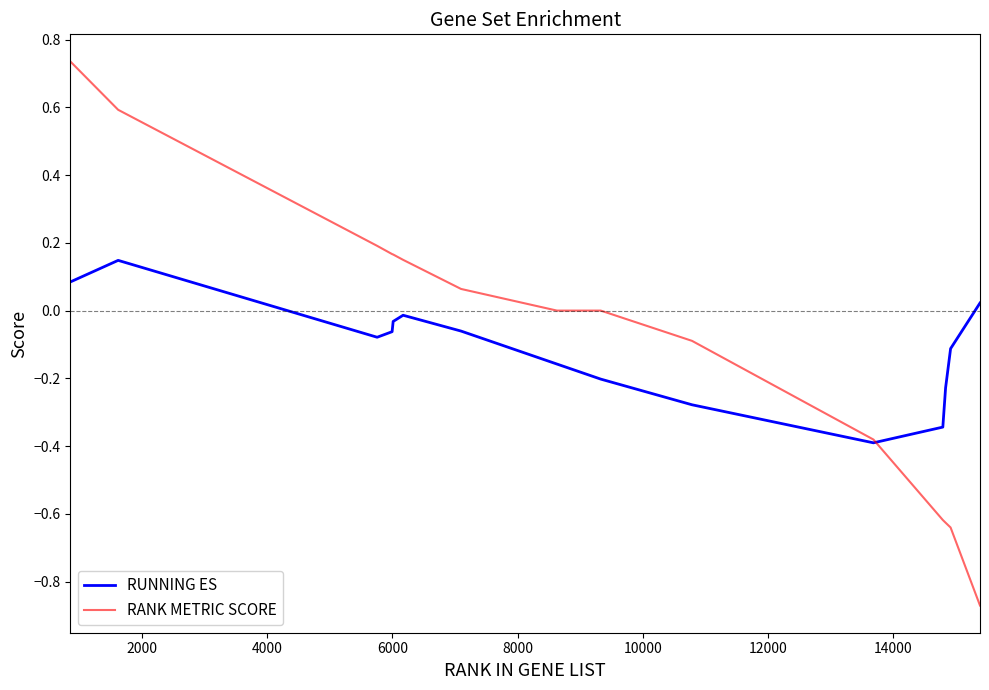

Which series has the widest spread of values?

RANK METRIC SCORE